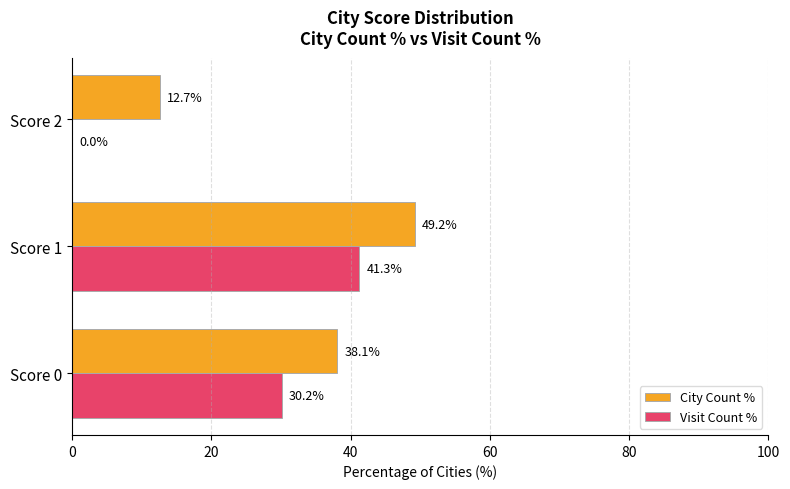

Which series has the largest total across all categories?

City Count %